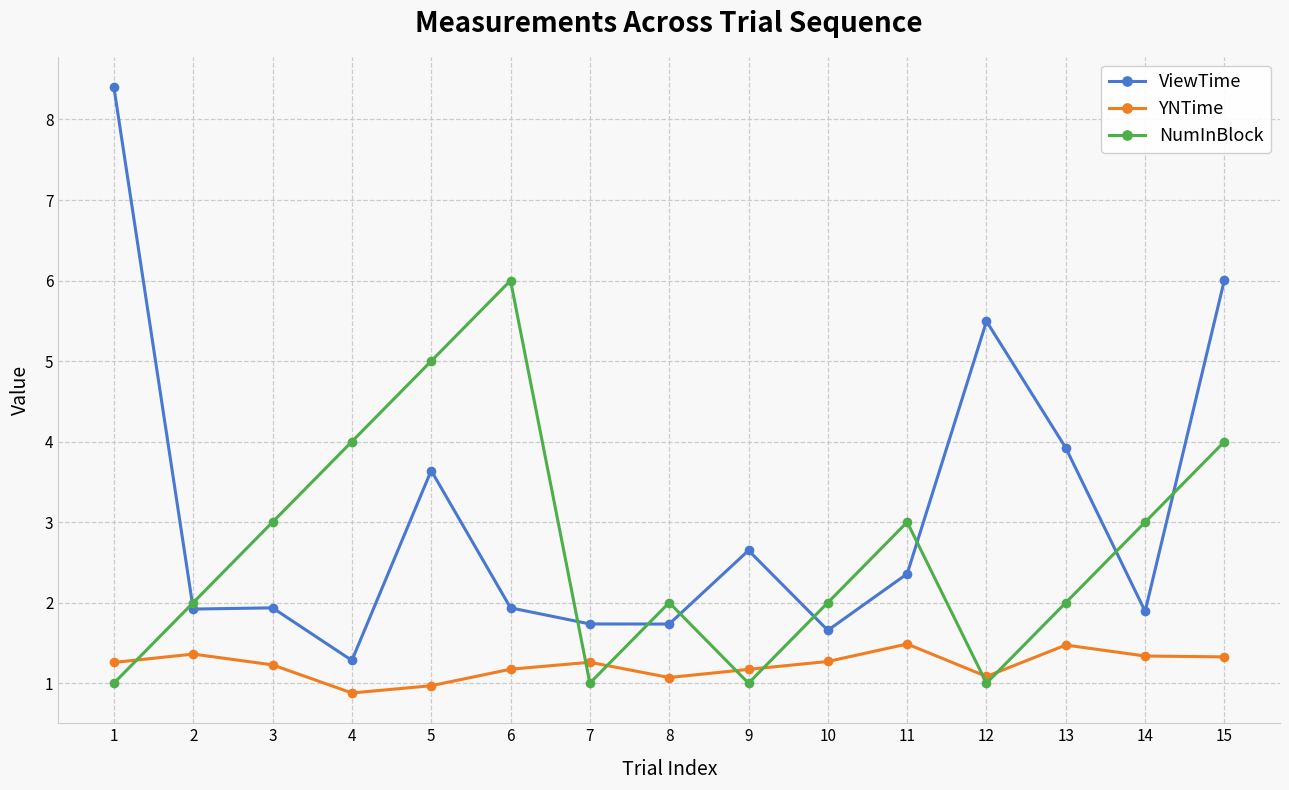

What is the spread (max minus min) of values at 4?

3.1